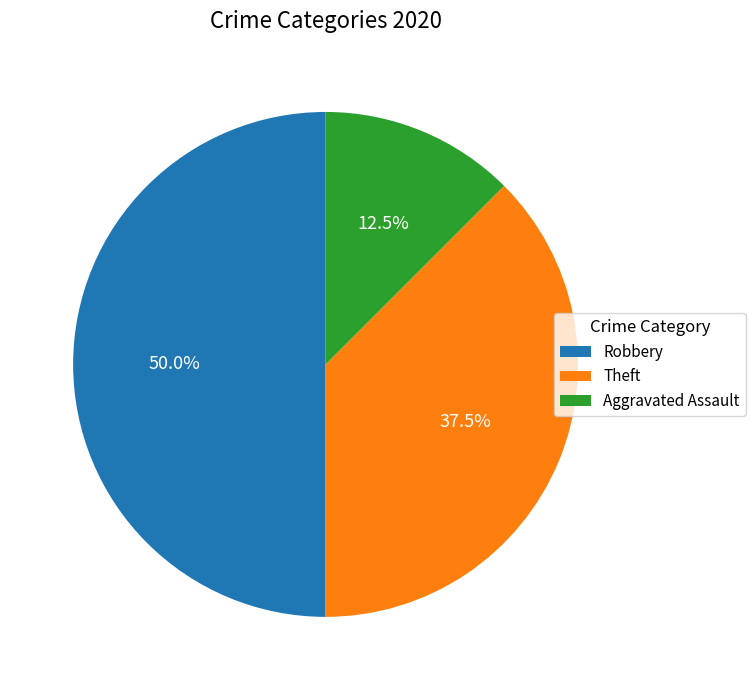

Approximately how many times larger is the value at Robbery compared to Aggravated Assault?

4.0